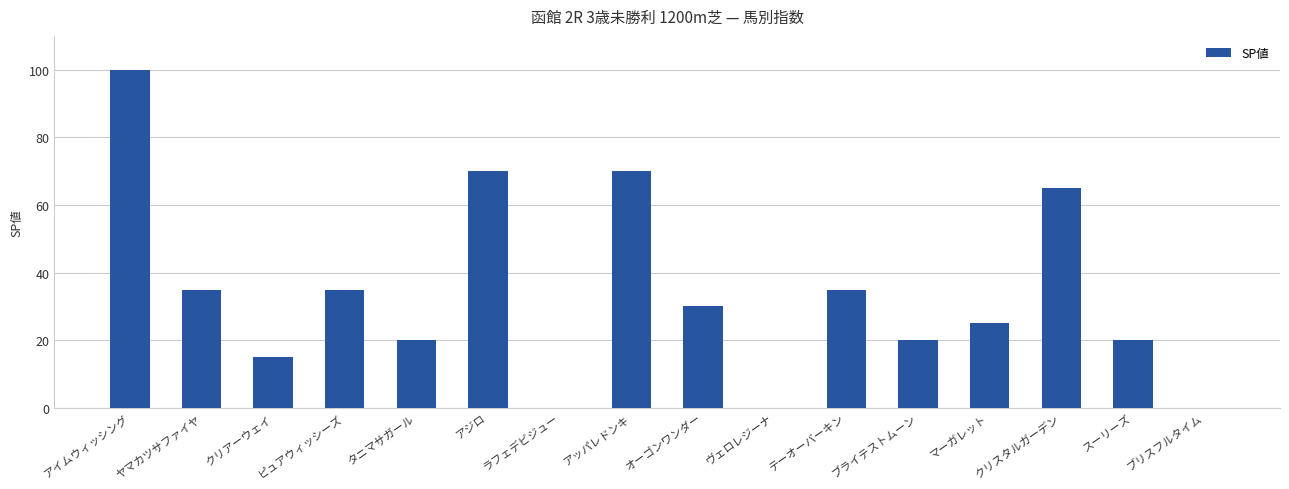

What is the ratio of the value at アイムウィッシング to the value at アジロ?

1.4